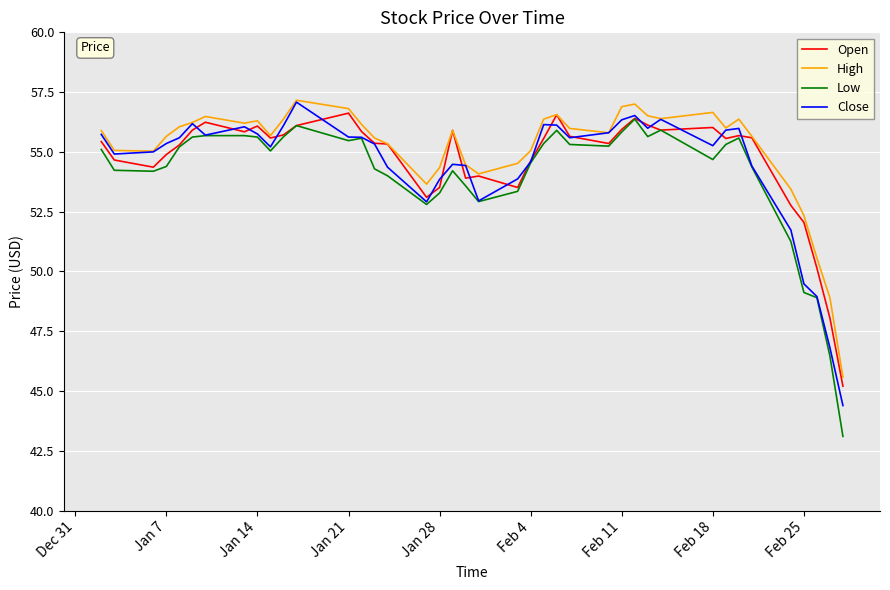

True or false: High and Low cross at least once.

False